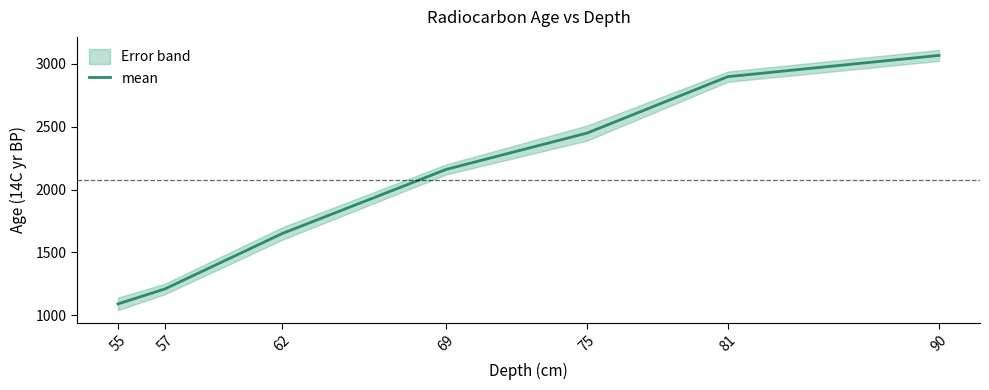

What is the difference between the values at 90 and 62?

1418